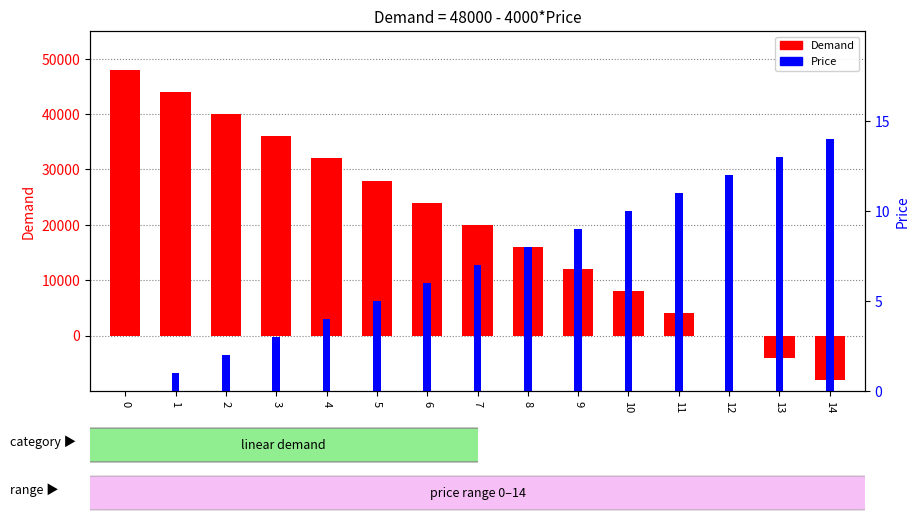

At how many categories does at least one series exceed 35662?

4